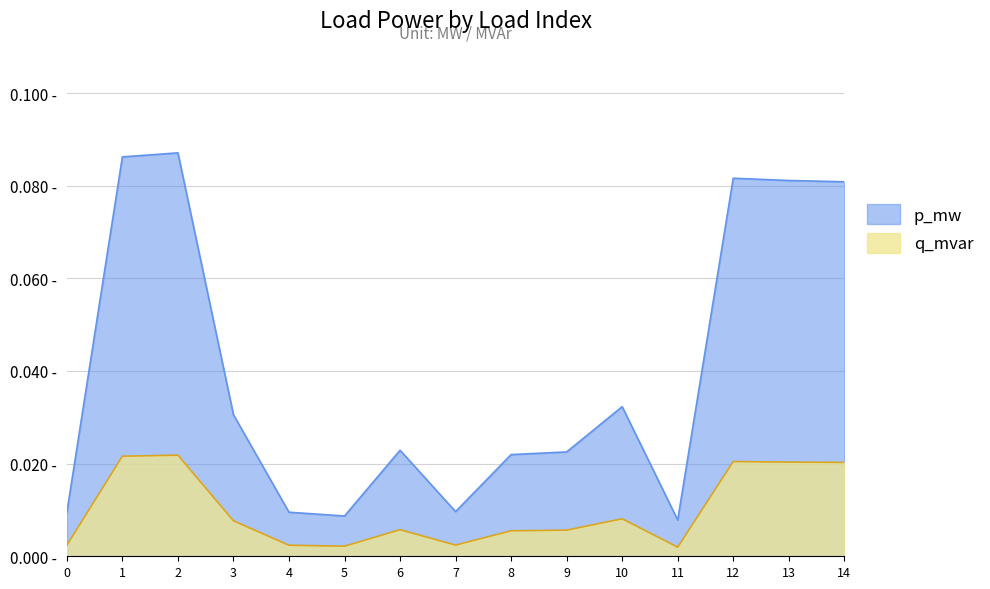

What are all the series names shown in the legend?

p_mw, q_mvar